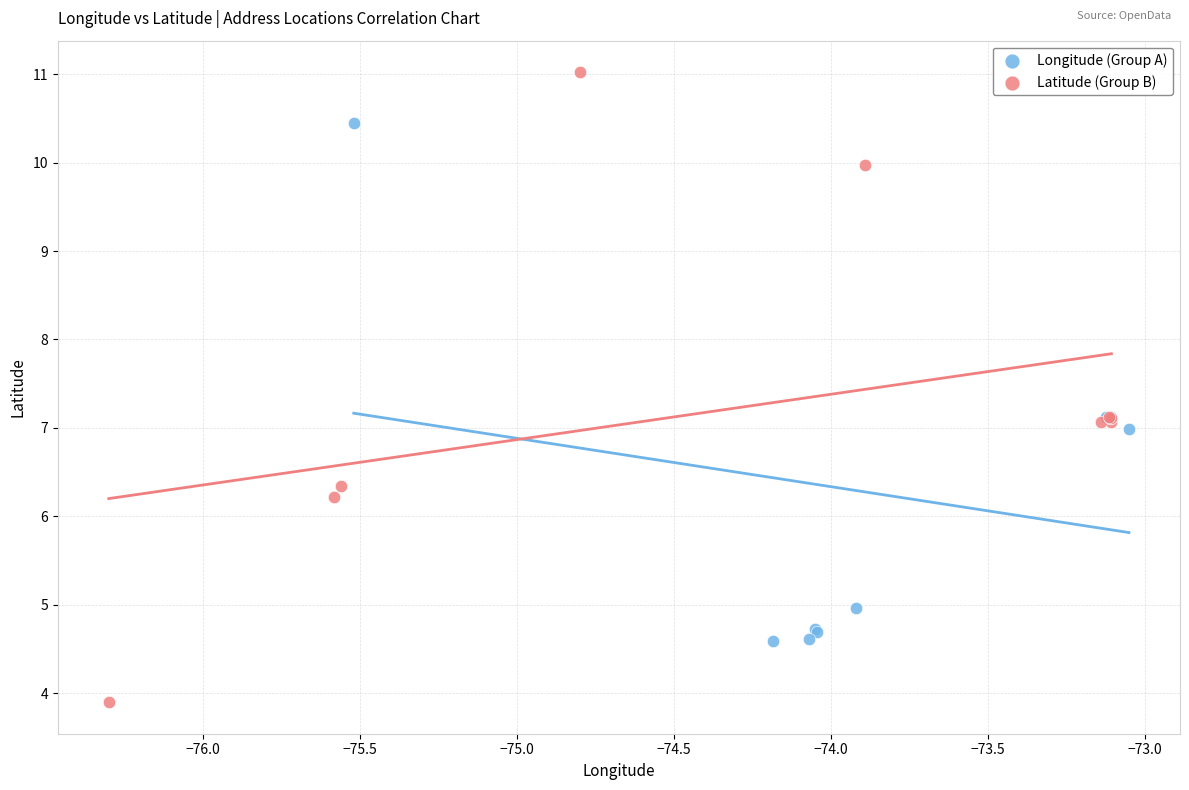

Which series has the widest spread of Y values?

Latitude (Group B)